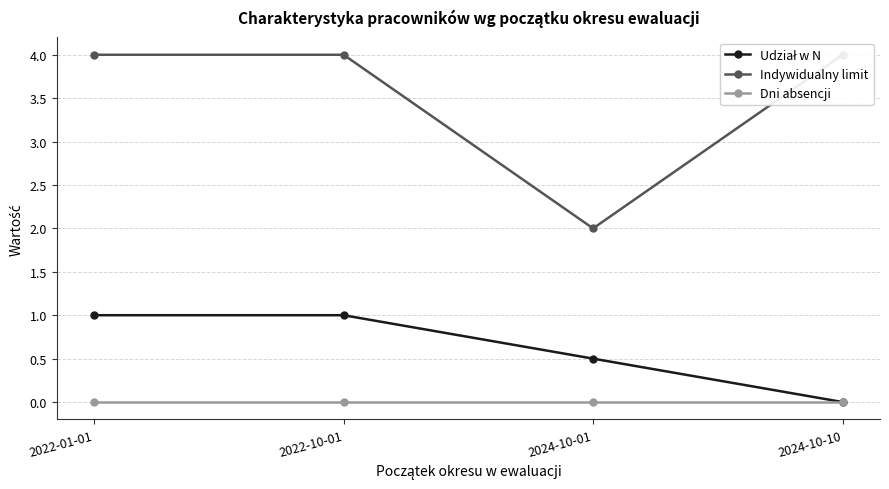

Is it true that Indywidualny limit equals 5.9 at 2022-10-01?

False